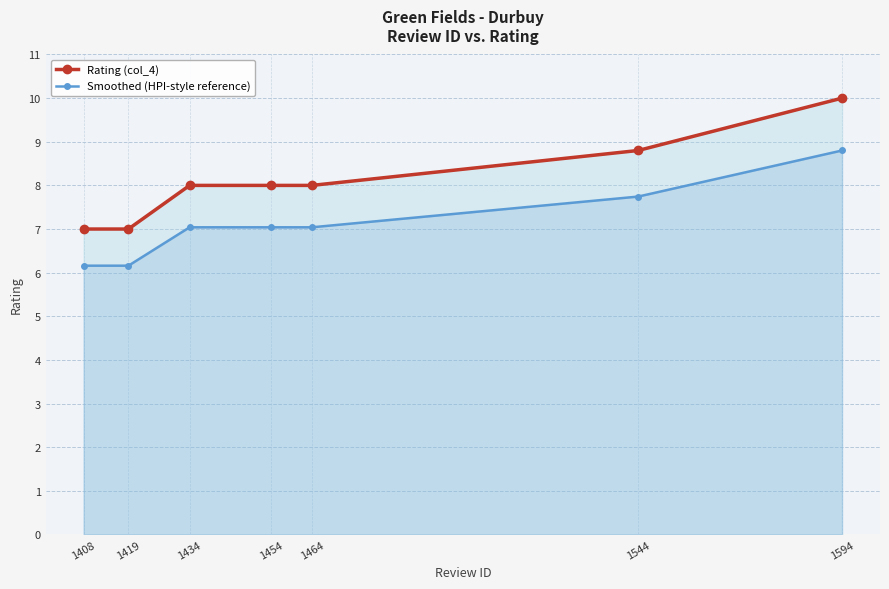

Rank the series by their maximum value, from highest to lowest.

Rating (col_4), Smoothed (HPI-style reference)